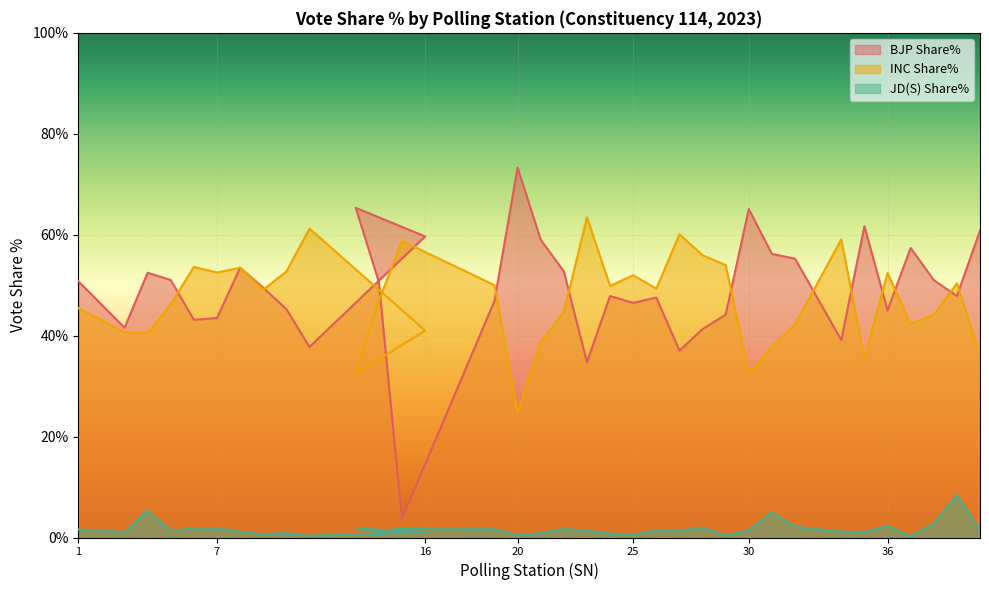

At which label does INC Share% first exceed 49?

6